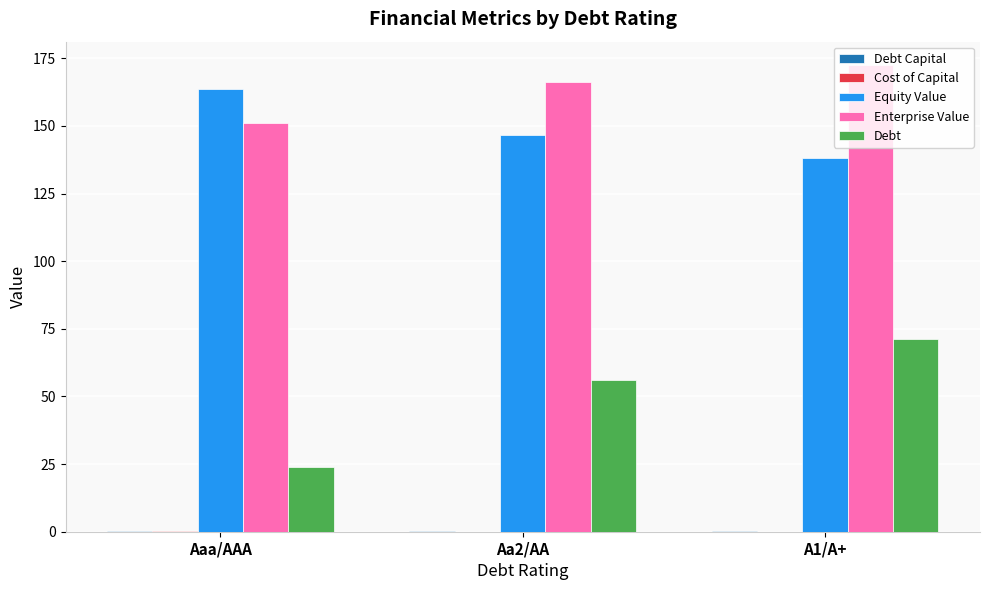

Which series changed the most between Aaa/AAA and A1/A+?

Debt